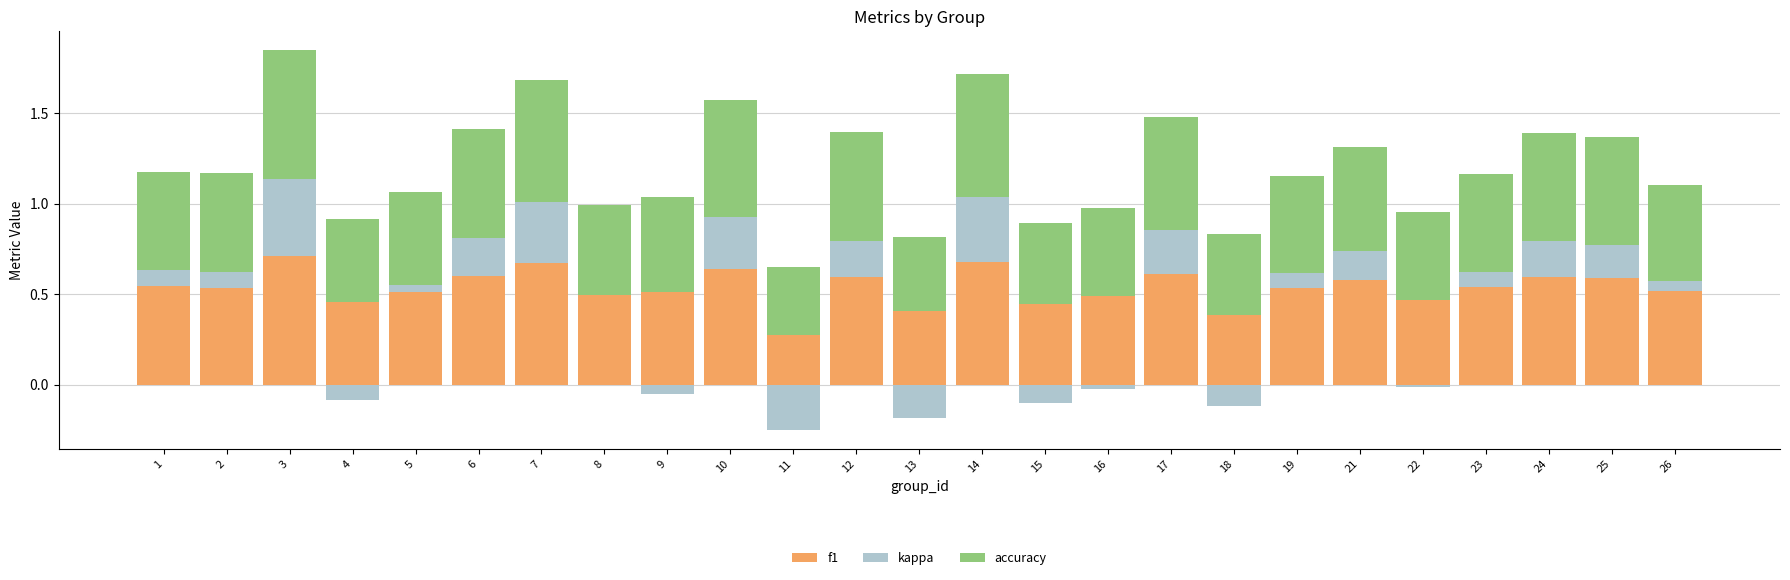

What is the difference between the maximum and minimum values in the accuracy series?

0.3